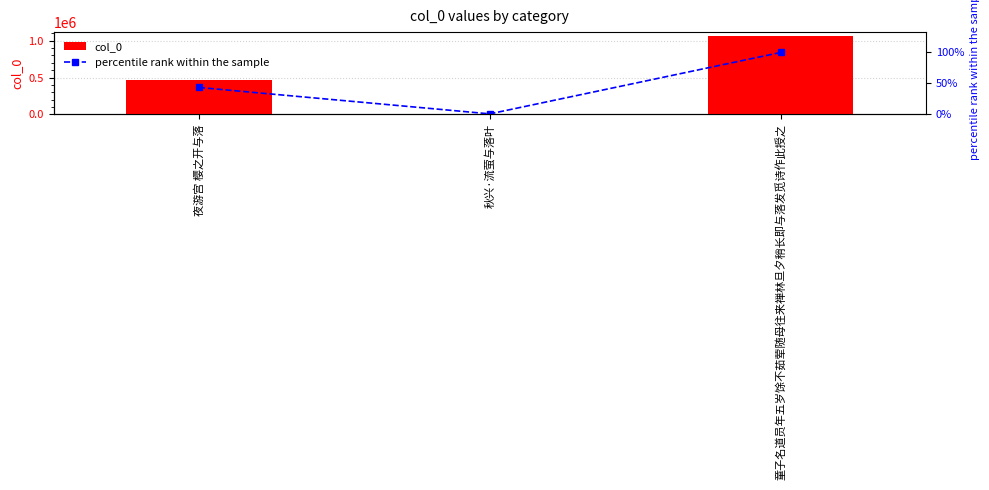

Reading left to right, what are all the values shown in this chart?

col_0: 461860.0	6925.0	1064150.0
percentile rank within the sample: 43.4	0.7	100.0